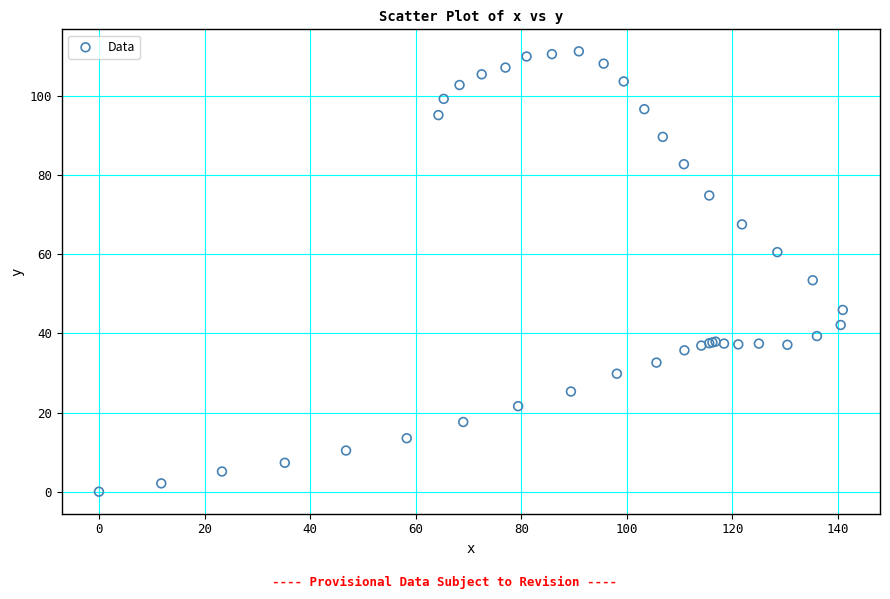

What Y value in the scatter plot is closest to 55?

53.4